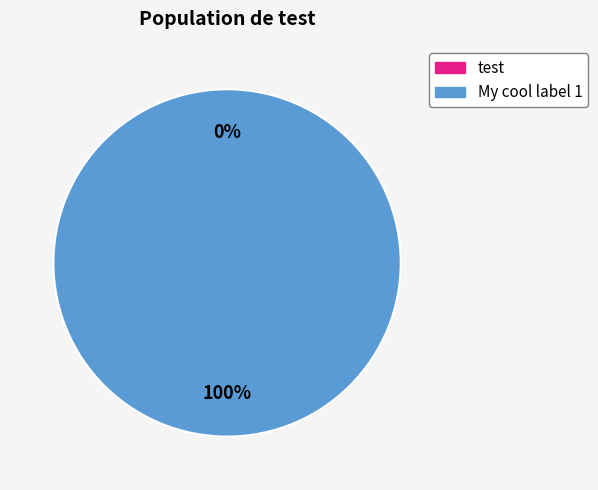

To the nearest percent, what is the combined percentage of test and My cool label 1?

100%